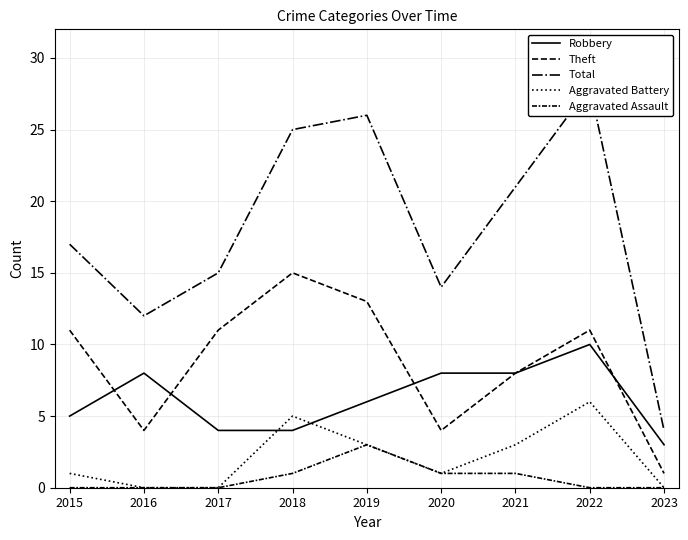

Which label corresponds to the largest value in the chart?

2022